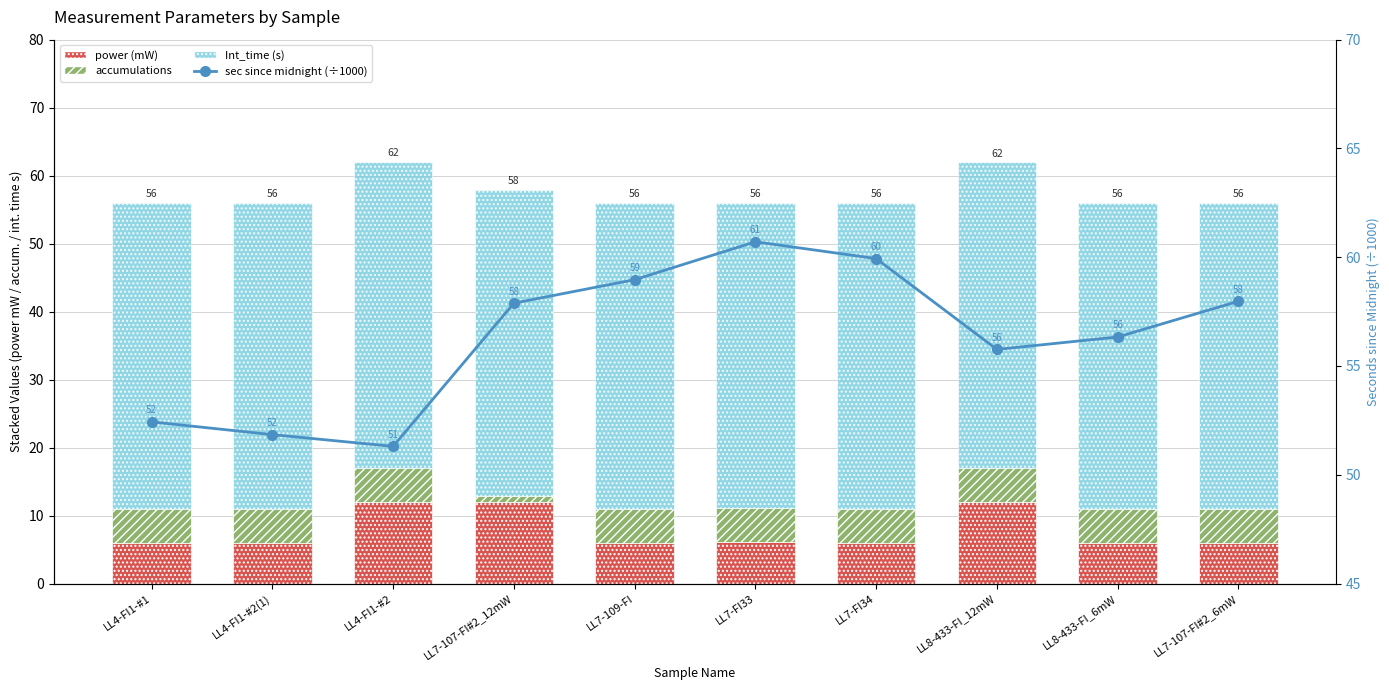

What is the sum of all Int_time (s) values?

450.0